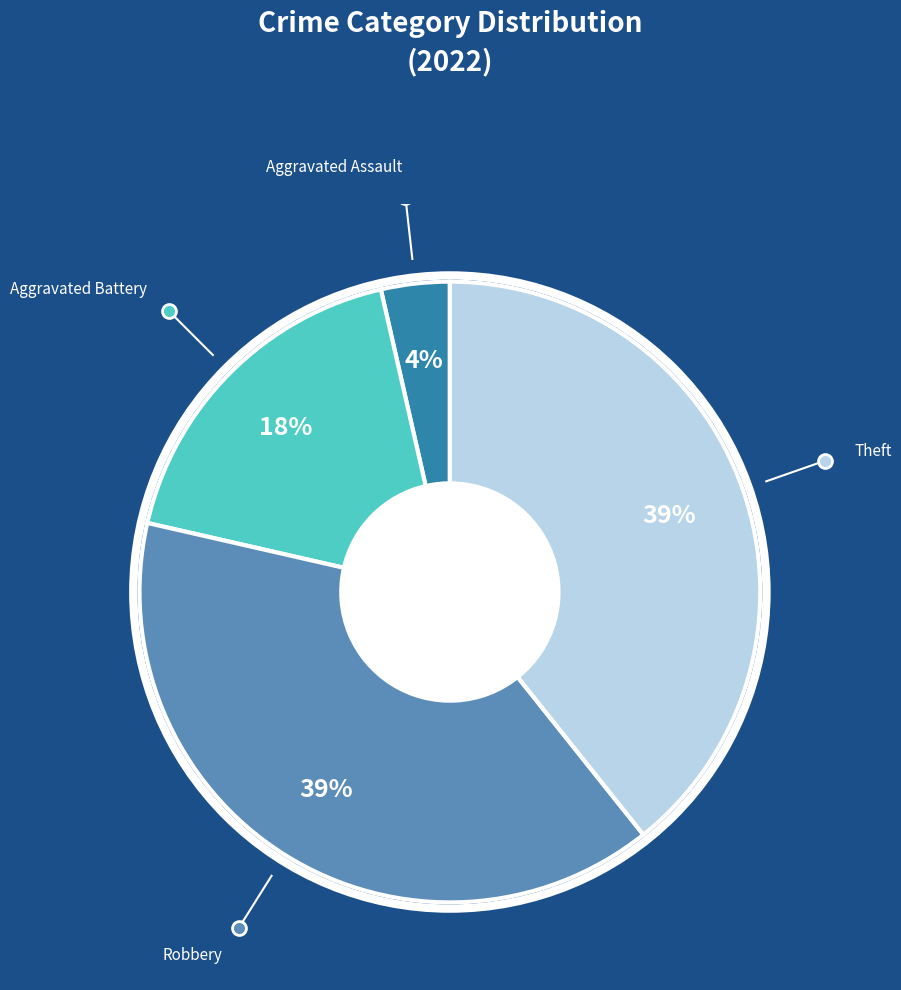

Is there any slice that represents more than half of the pie?

No